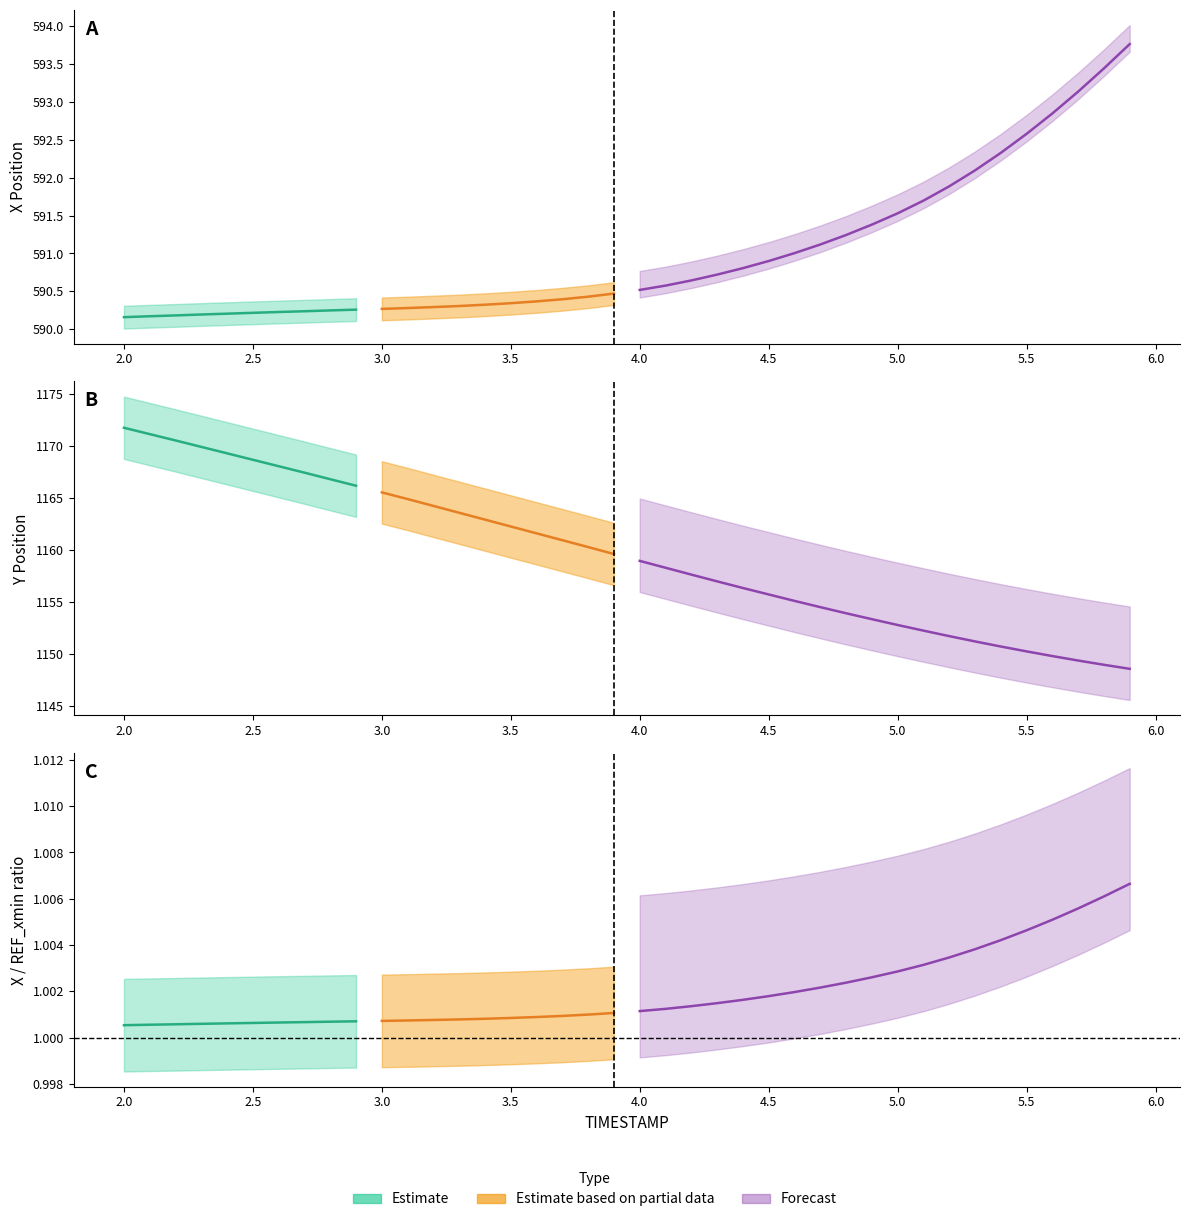

List the labels in order of Y value, largest first.

2.0, 2.1, 2.2, 2.3, 2.4, 2.5, 2.6, 2.7, 2.8, 2.9, 3.0, 3.1, 3.2, 3.3, 3.4, 3.5, 3.6, 3.7, 3.8, 3.9